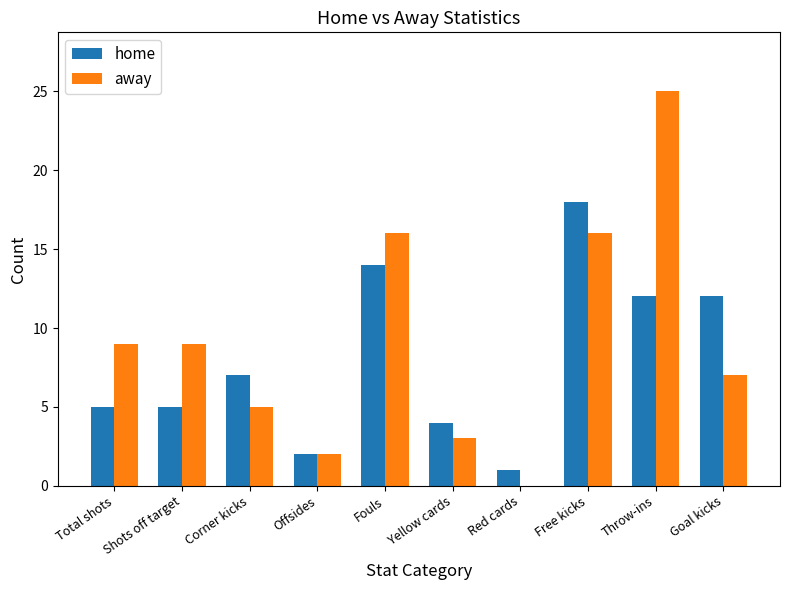

Between Total shots and Offsides, which series saw the biggest shift?

away